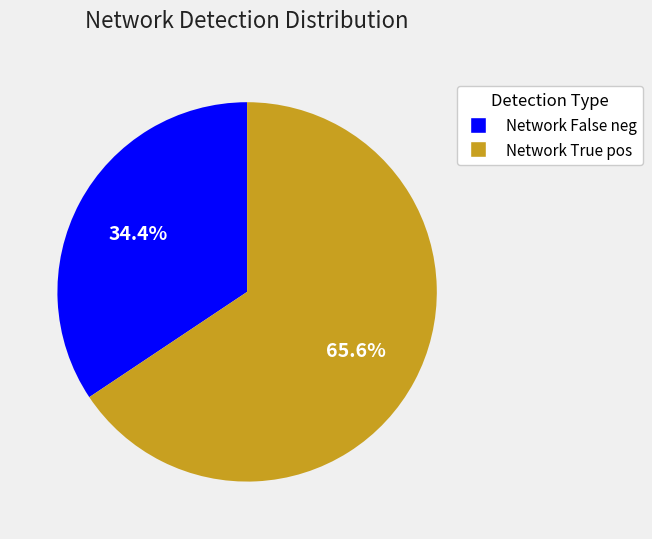

Is there a majority slice in this chart?

Yes